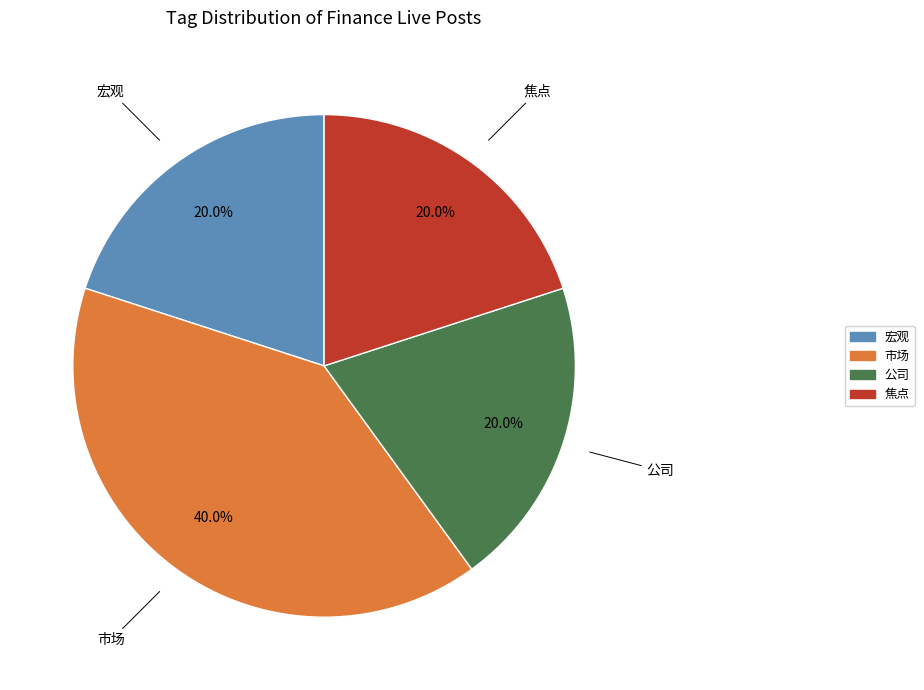

To the nearest percent, what is the difference between the largest and smallest slice percentages?

20%